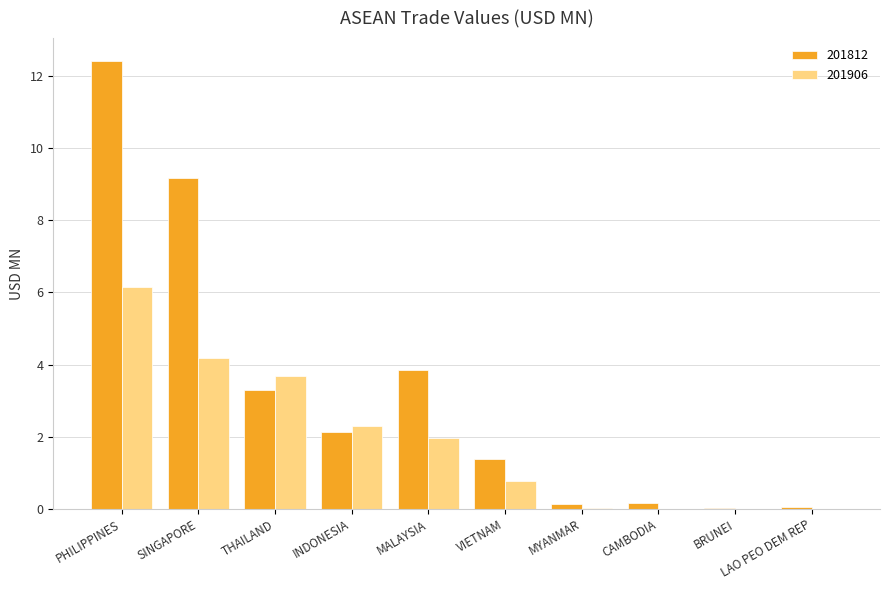

What is the sum of all 201906 values?

19.1